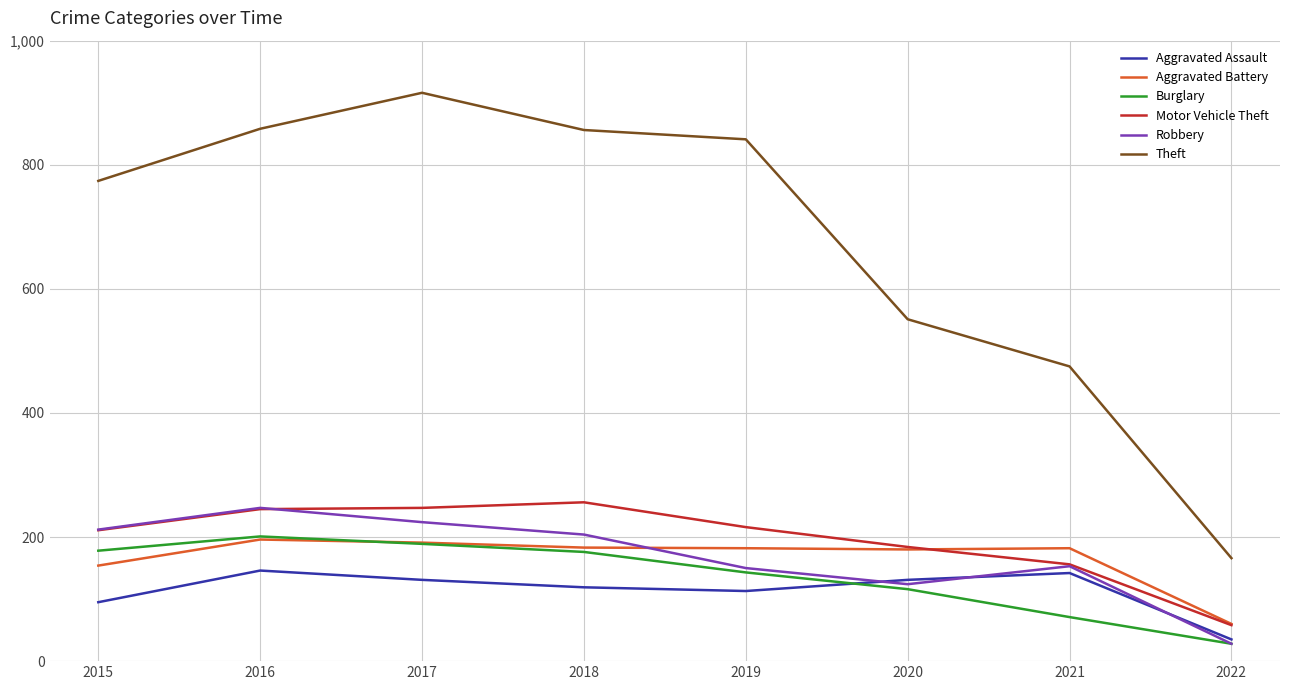

What is the approximate value of Theft at 2019, to the nearest 10?

840